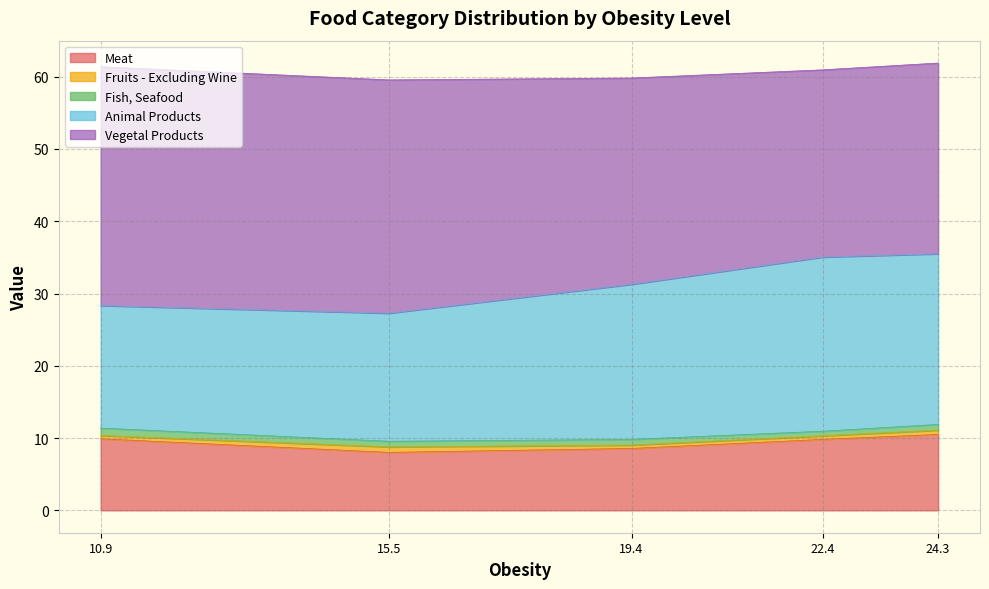

What is the lowest value of the Meat series?

8.0